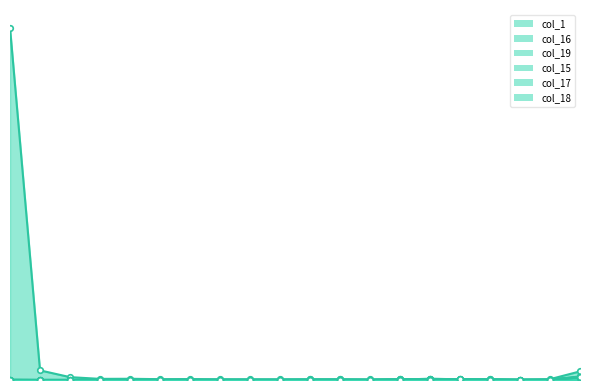

True or false: col_16 has more than 0 interior local peaks.

True